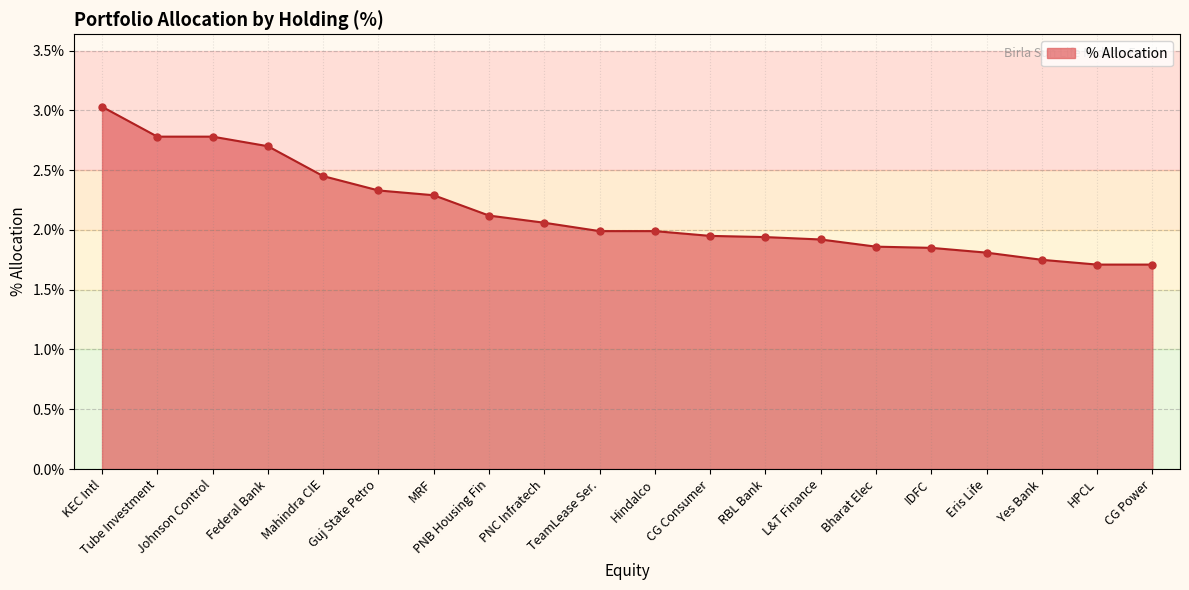

Which label corresponds to the largest value in the chart?

KEC Intl